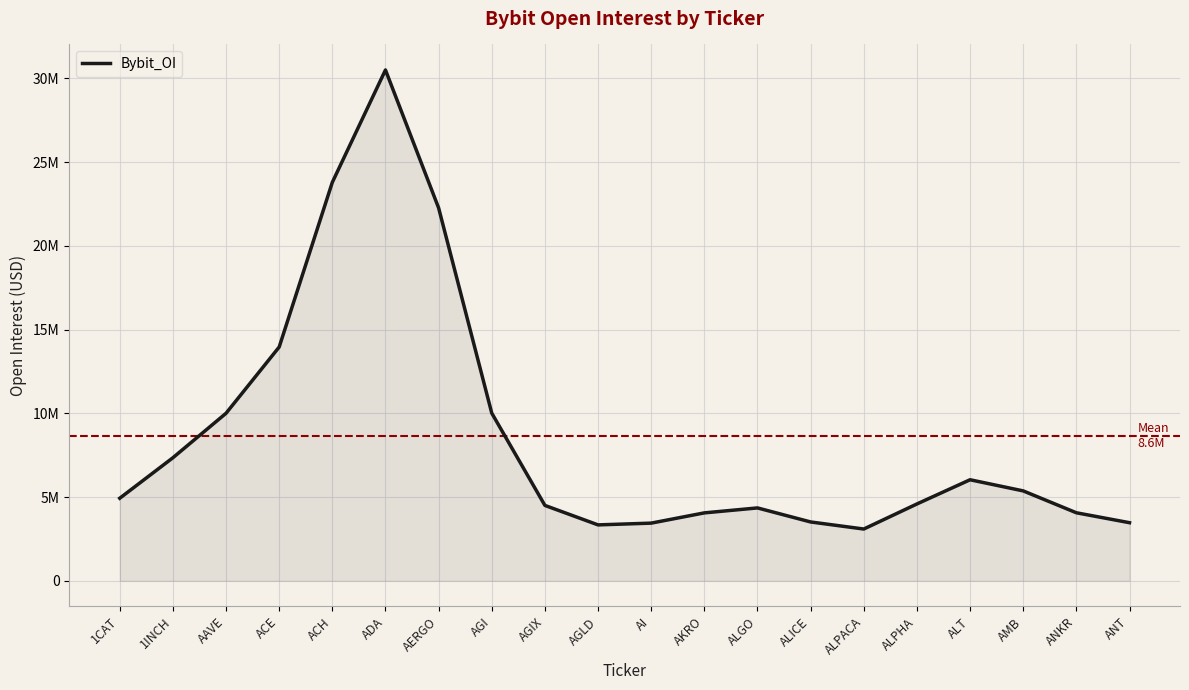

Is this an area chart (filled region under the line)?

Yes